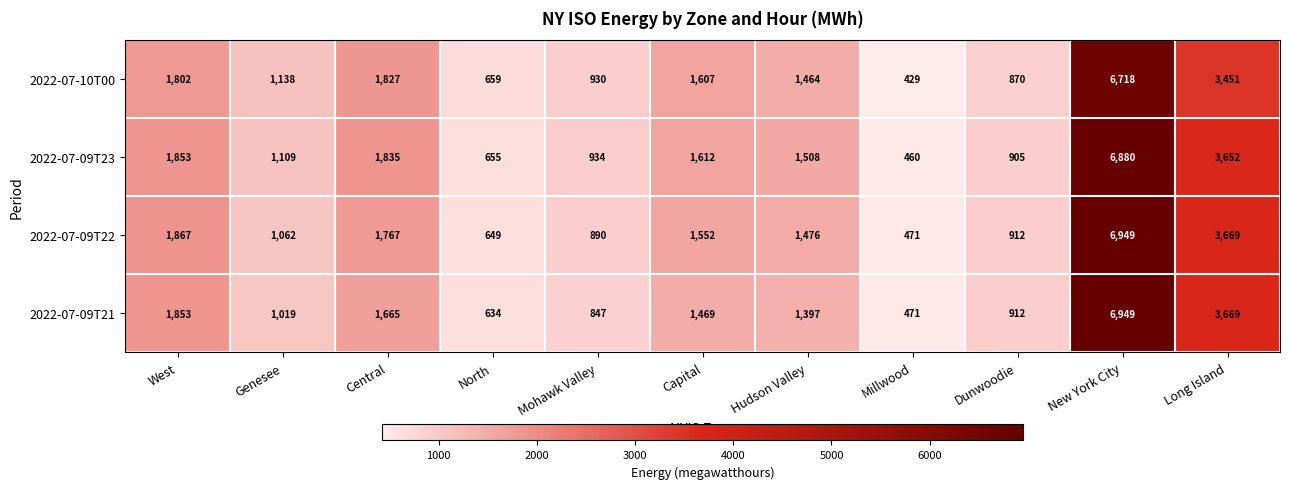

True or false: 2022-07-09T21 has a value of 1853 at West.

True